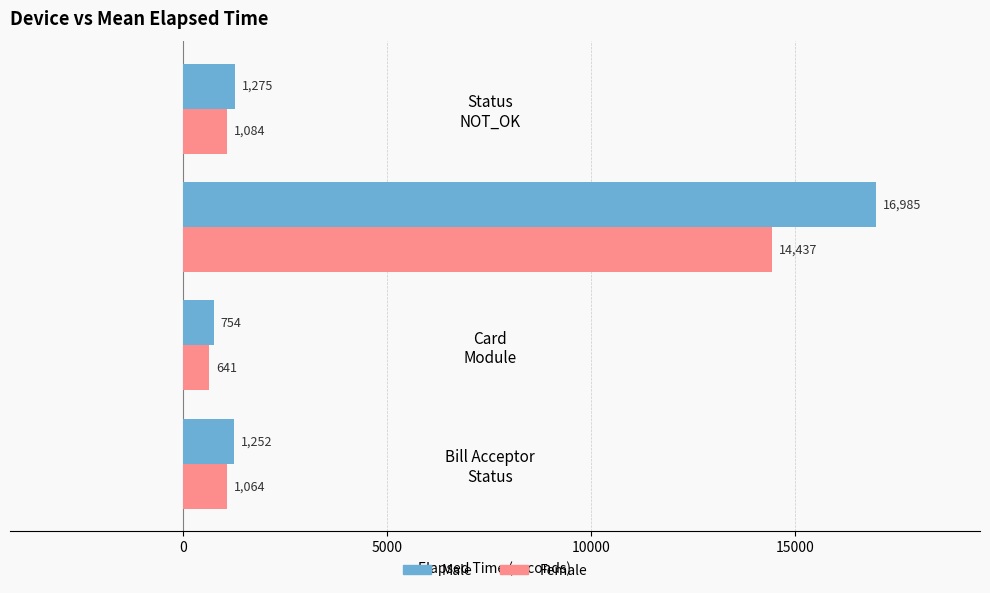

What are all the series names shown in the legend?

Male, Female